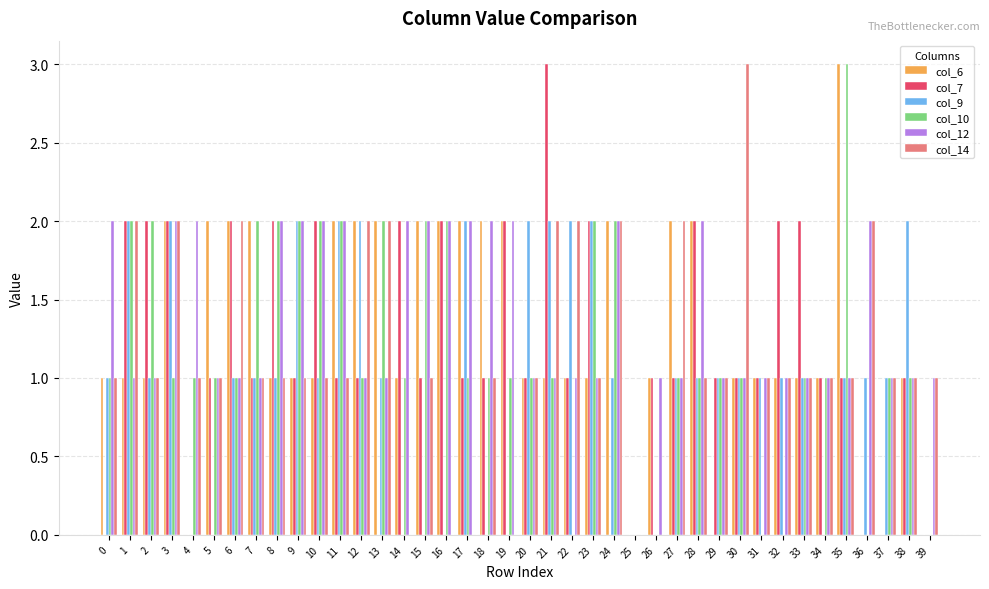

Is it true that col_14 equals 1 at 1?

False